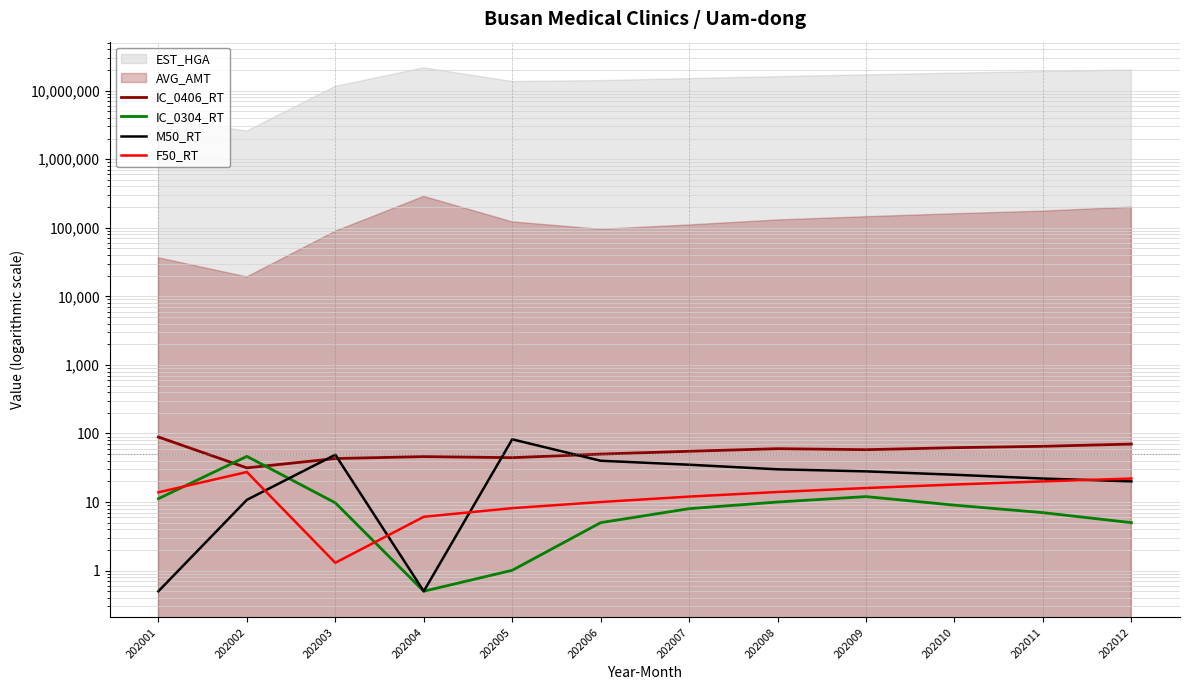

How many lines are shown in the chart?

4